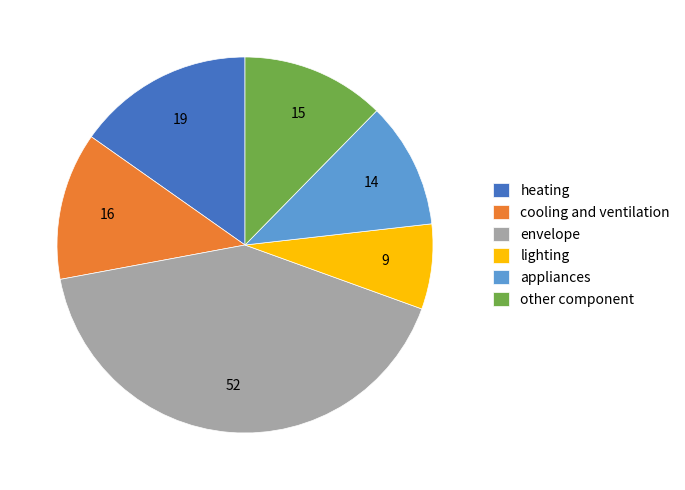

Is other component the majority of the pie?

No